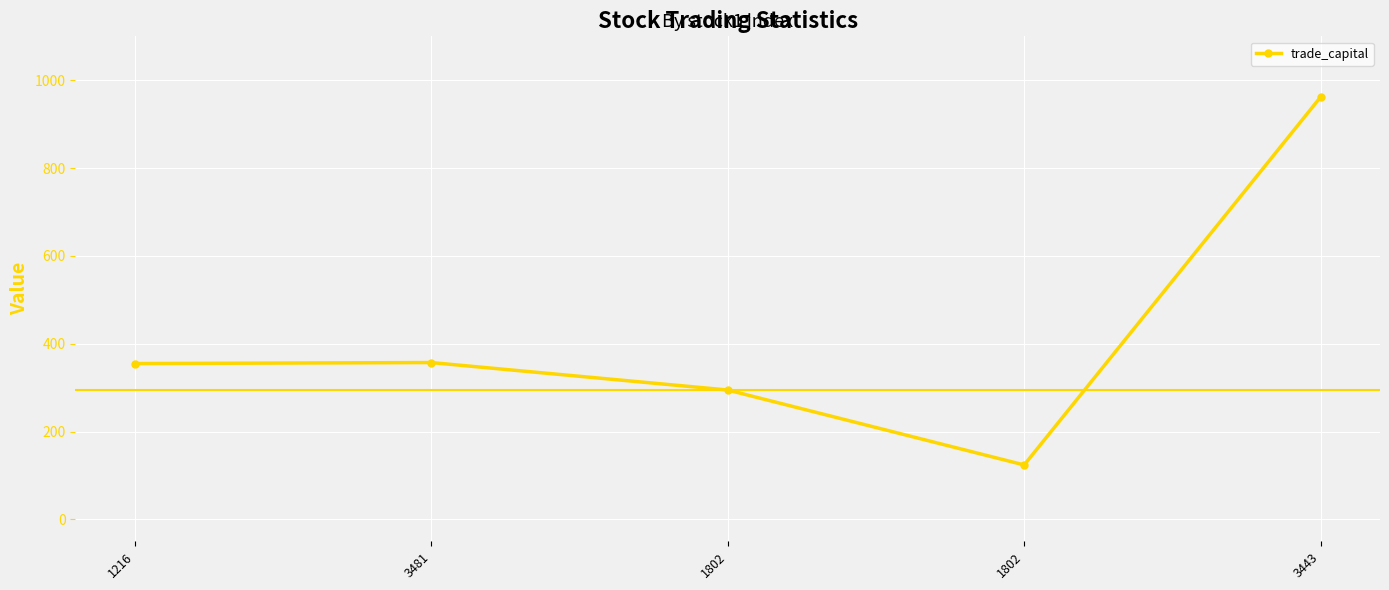

List the labels in order of value, largest first.

3443, 3481, 1216, 1802, 1802